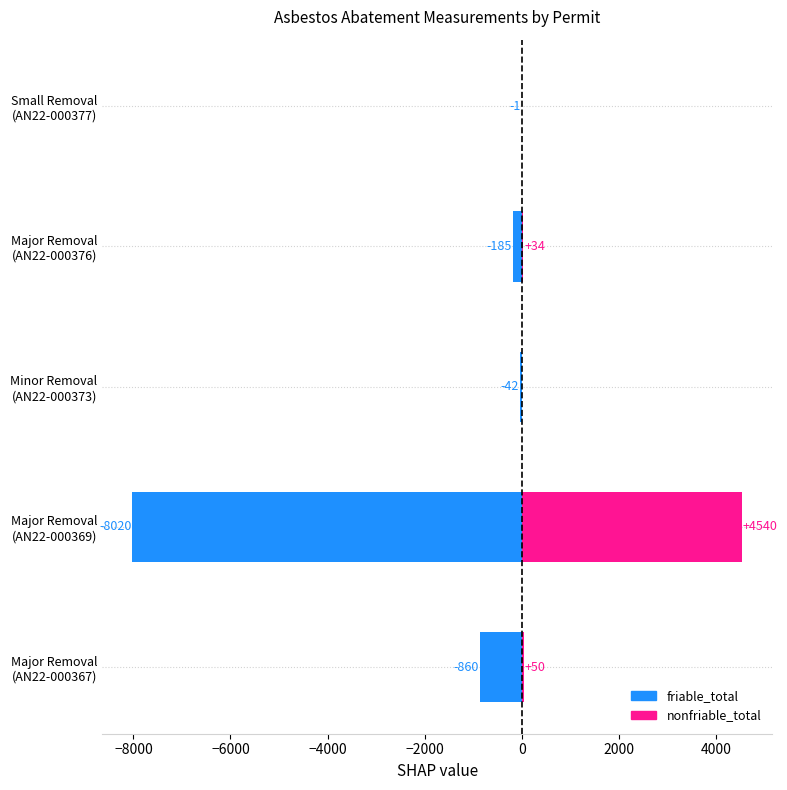

List the series in order of their peak value, highest first.

nonfriable_total, friable_total